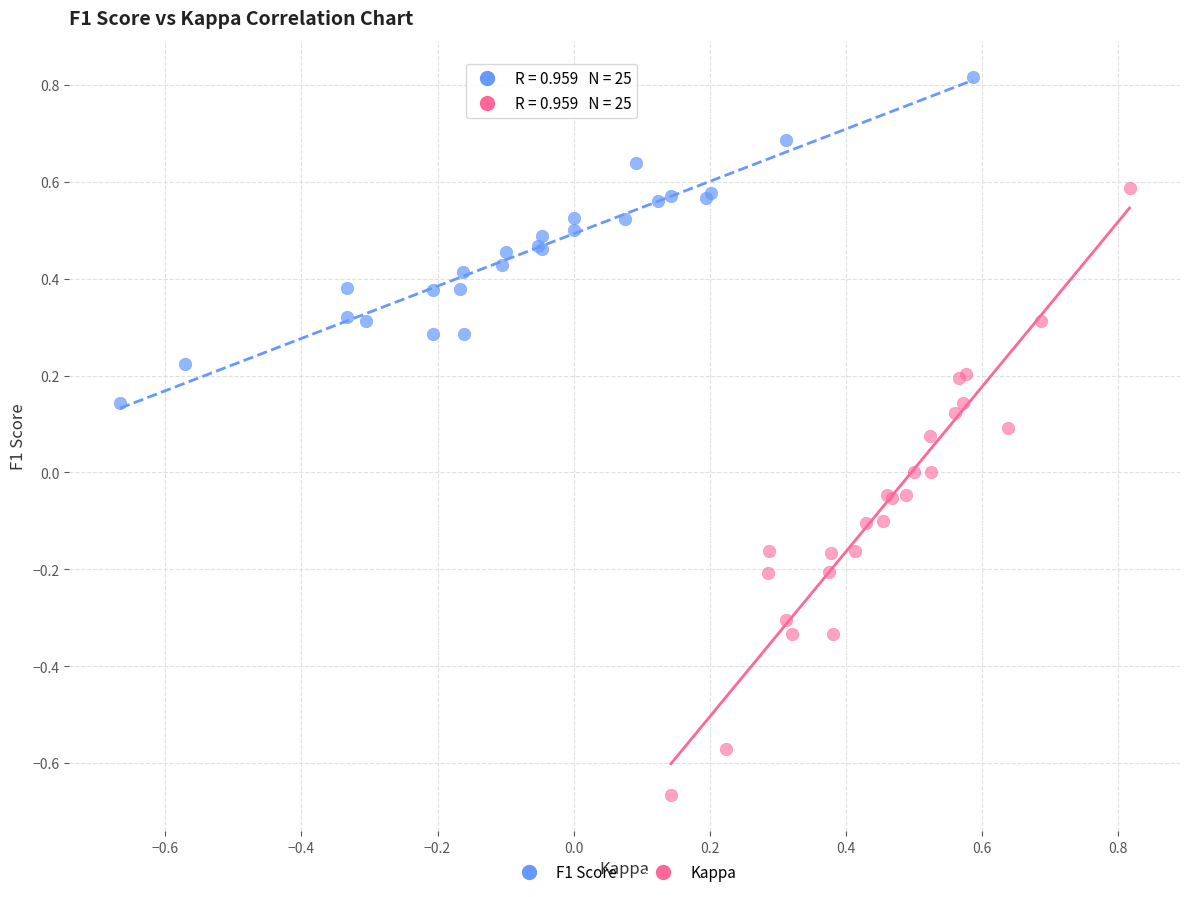

Which series contains the lowest Y value?

Kappa